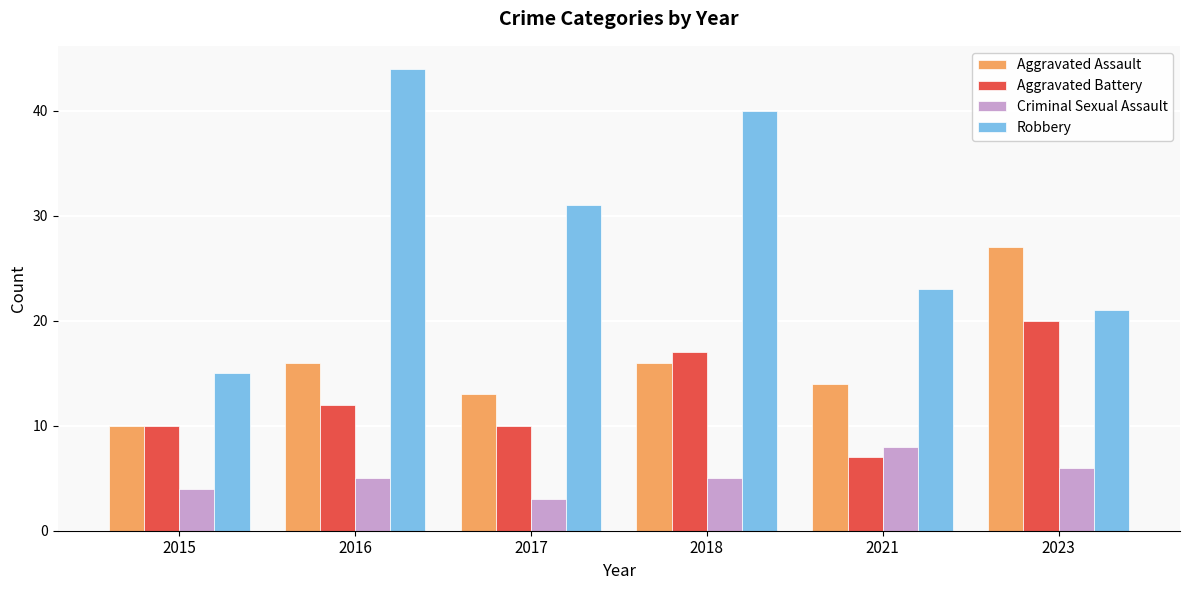

At how many categories does at least one series exceed 37?

2